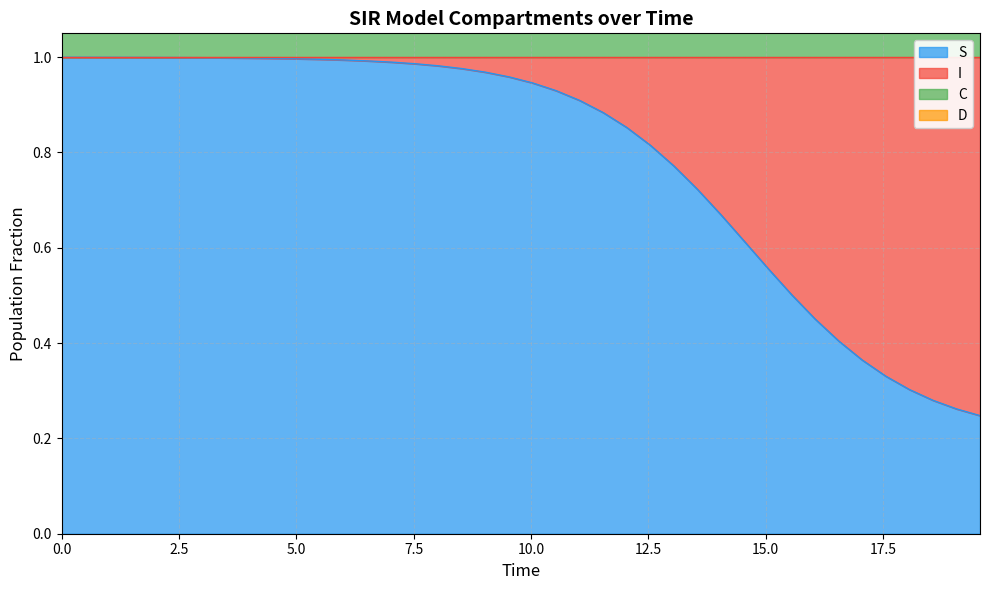

True or false: C and S cross at least once.

False